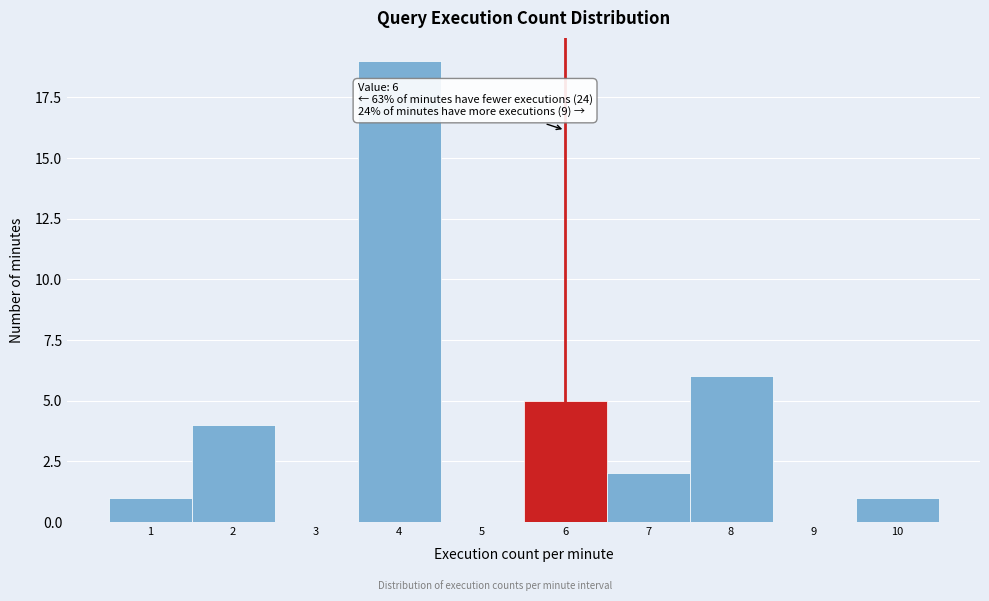

Over which range of the x-axis is the bar tallest?

3.5 to 4.5